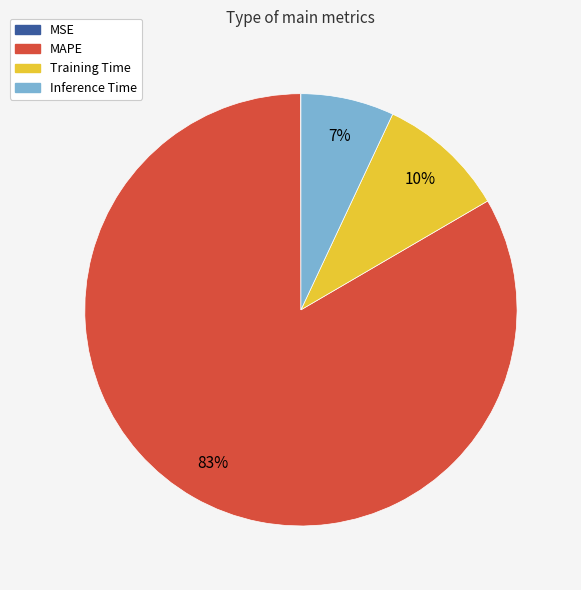

Which has a higher value, MAPE or Training Time?

MAPE